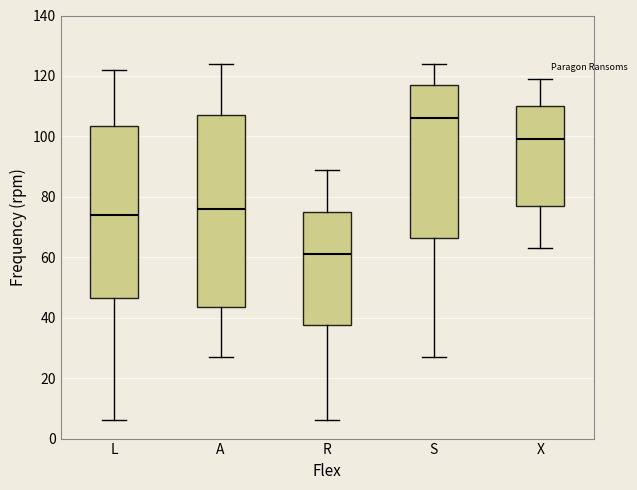

Reading left to right, transcribe this box plot: for each box, give where its median line is, the range the box spans, and where its two whiskers end, as read against the y-axis. The values are not printed on the chart, so give them approximately, as read against the axis.

L: median 74, box 46 to 104, whiskers 6 to 122
A: median 76, box 44 to 108, whiskers 28 to 124
R: median 62, box 38 to 76, whiskers 6 to 90
S: median 106, box 66 to 118, whiskers 28 to 124
X: median 100, box 78 to 110, whiskers 64 to 120